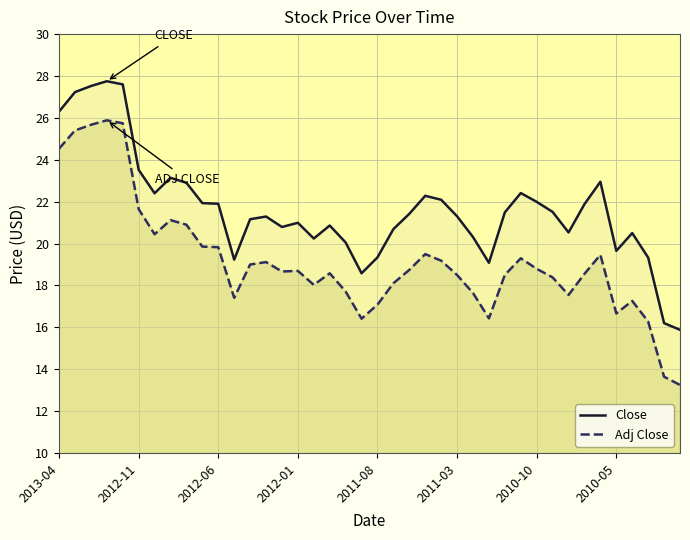

True or false: Close has more than 0 points higher than both neighbors.

True